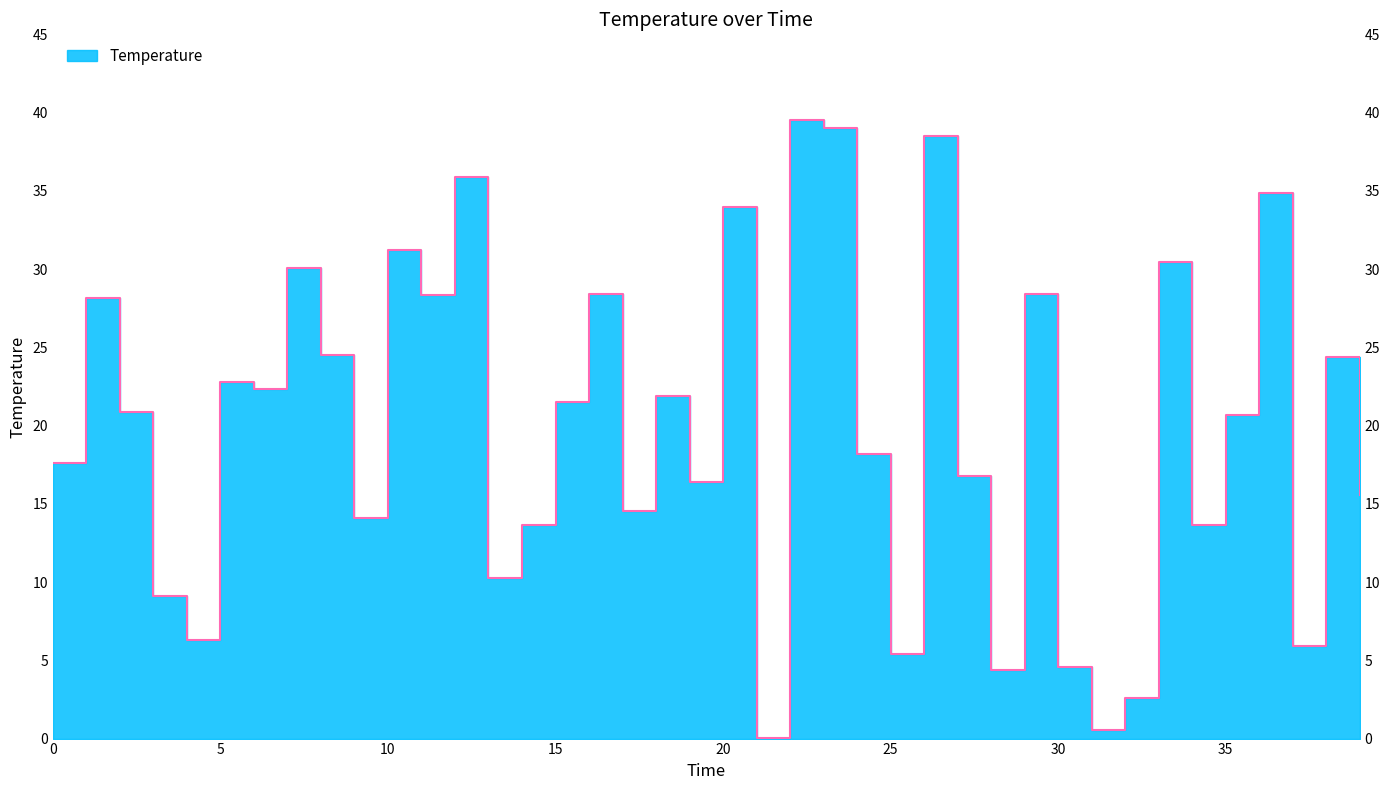

How many values exceed 20?

21